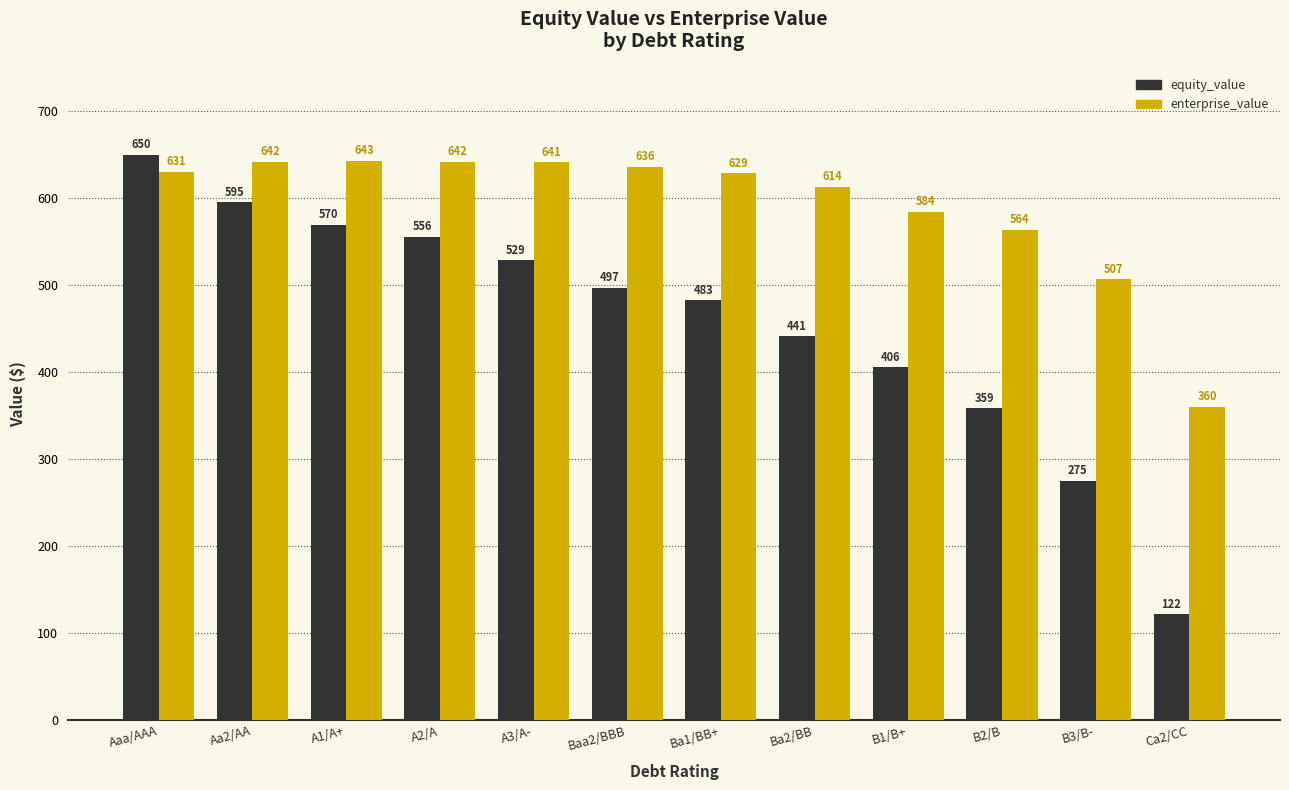

What value does the enterprise_value series have at Baa2/BBB?

636.3